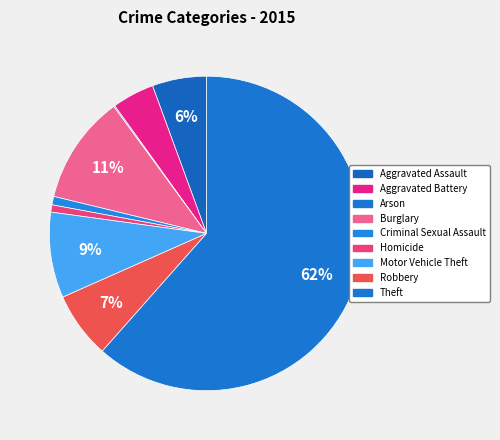

Count the number of slices in the pie.

9